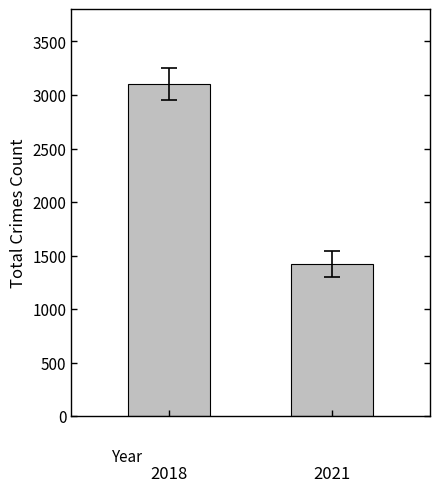

Are the bars horizontal?

No